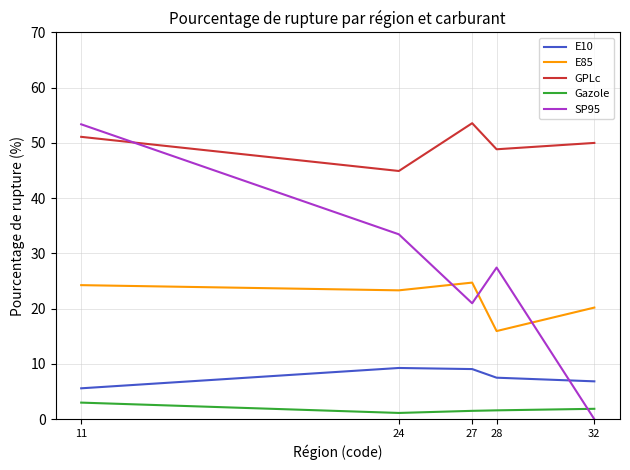

Which series has the largest total across all categories?

GPLc